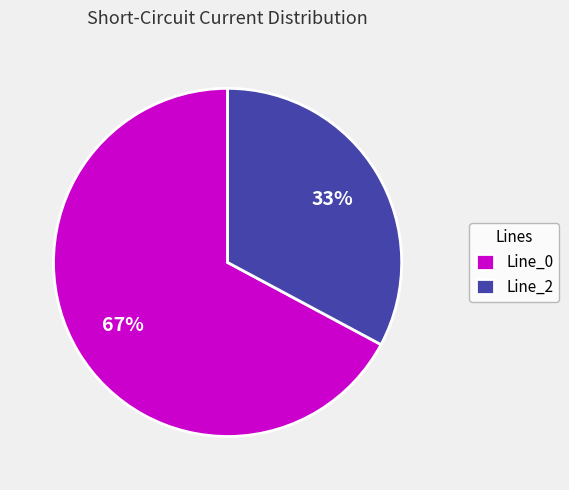

Rank the categories by value from highest to lowest.

Line_0, Line_2